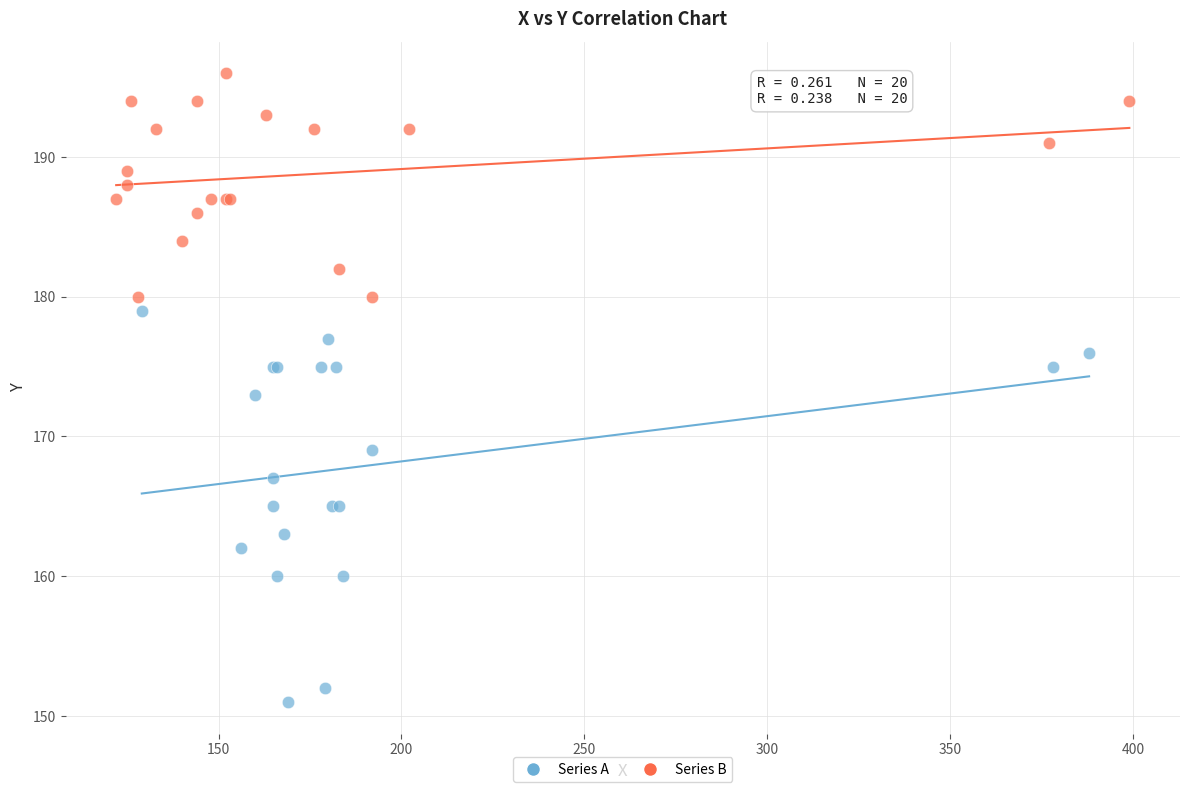

Which series reaches the minimum Y coordinate?

Series A